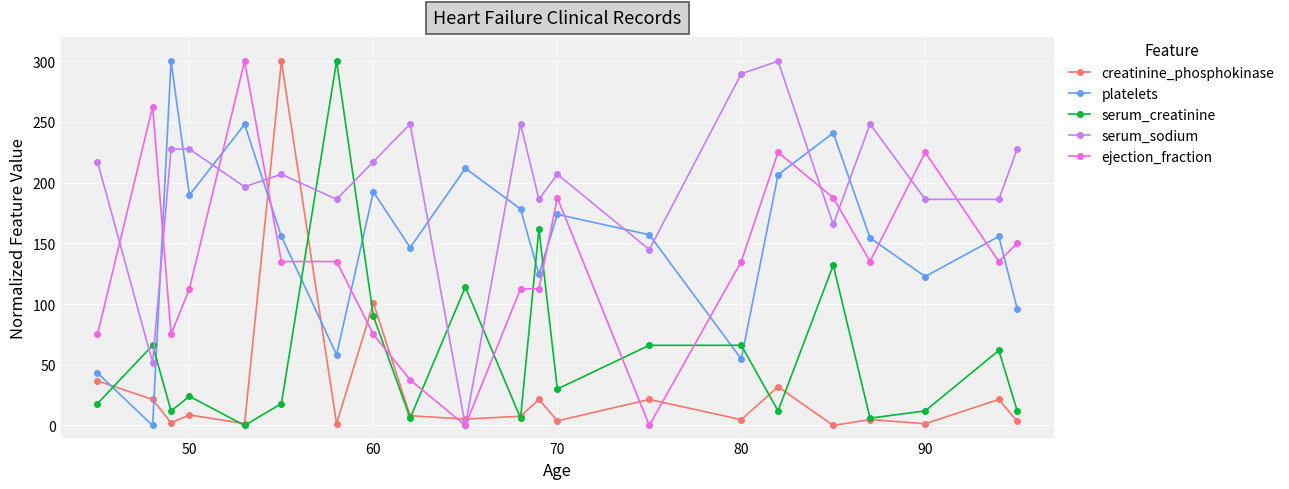

True or false: platelets and serum_creatinine intersect in this chart.

True